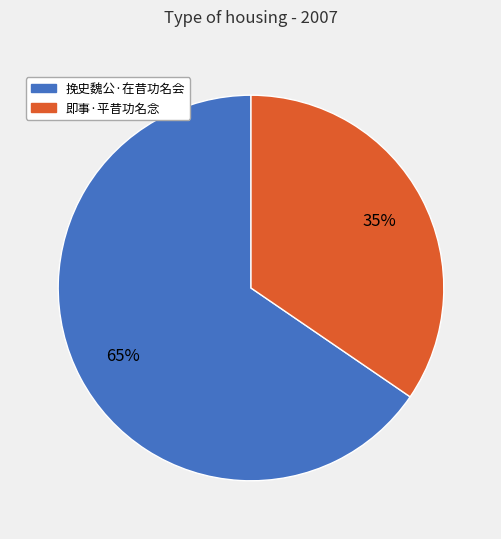

The 挽史魏公·在昔功名会 slice represents 65% of the pie. True or false?

True